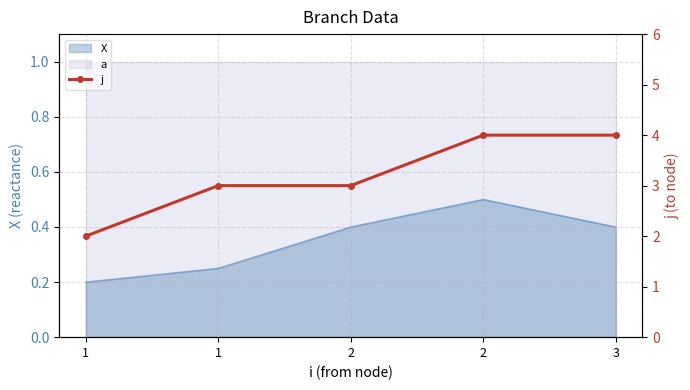

Which label corresponds to the smallest value in the chart?

1